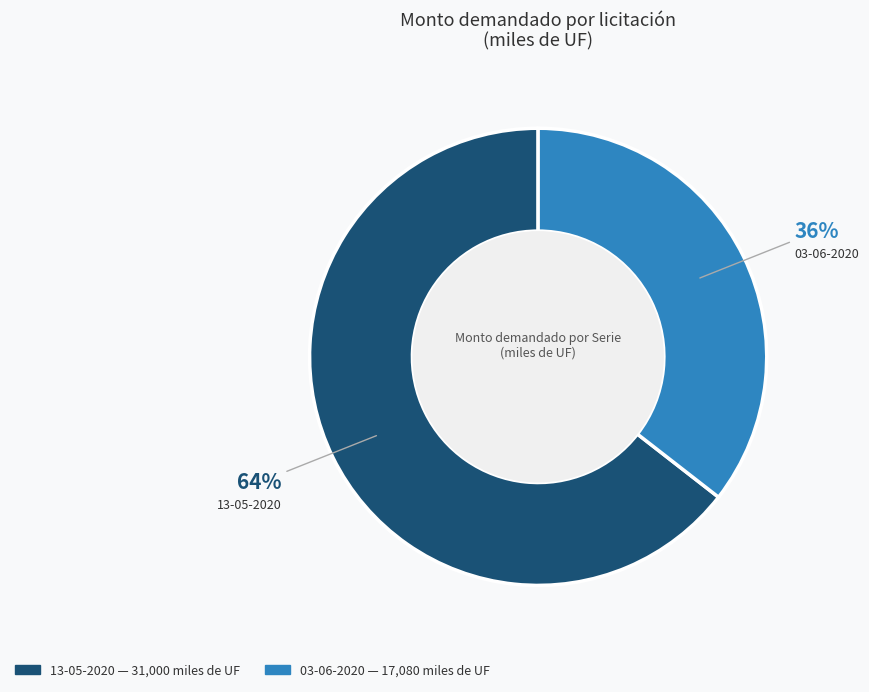

To the nearest percent, what is the average slice percentage?

50%